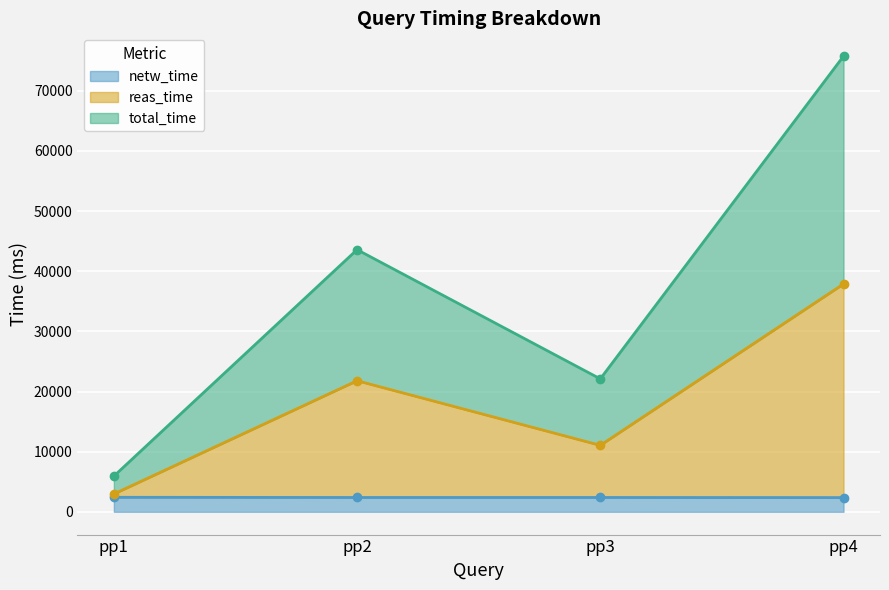

Where is the first local maximum for total_time?

pp2